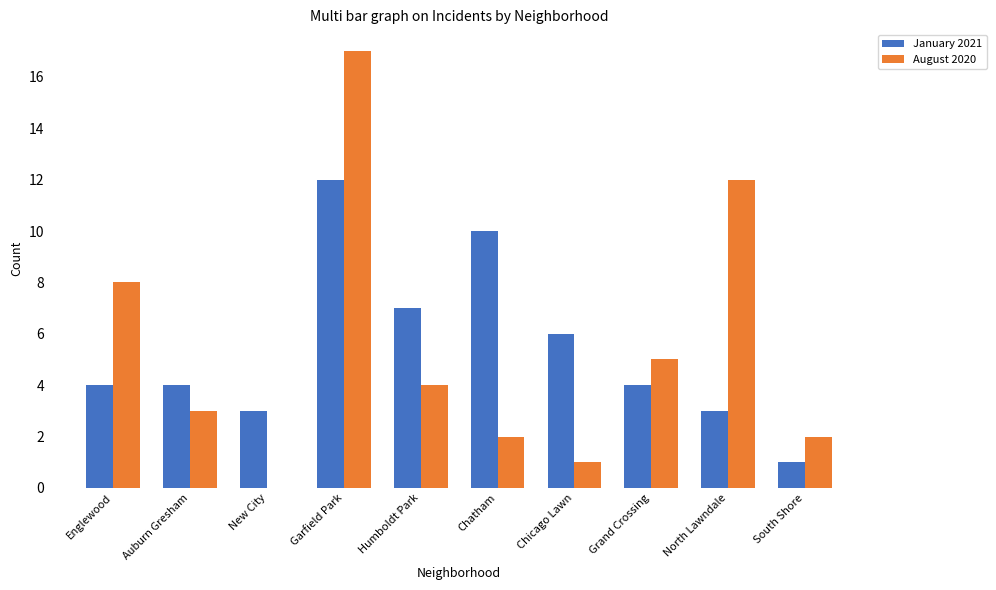

What is the difference between the January 2021 values at Grand Crossing and Chatham?

6